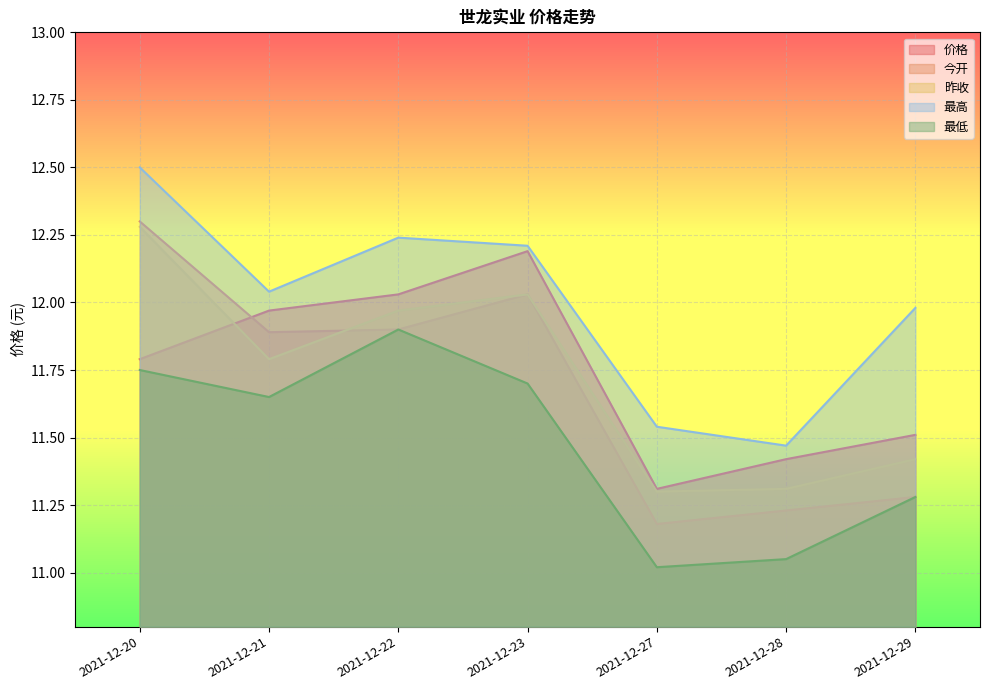

Between 2021-12-27 and 2021-12-28, which series saw the biggest shift?

价格